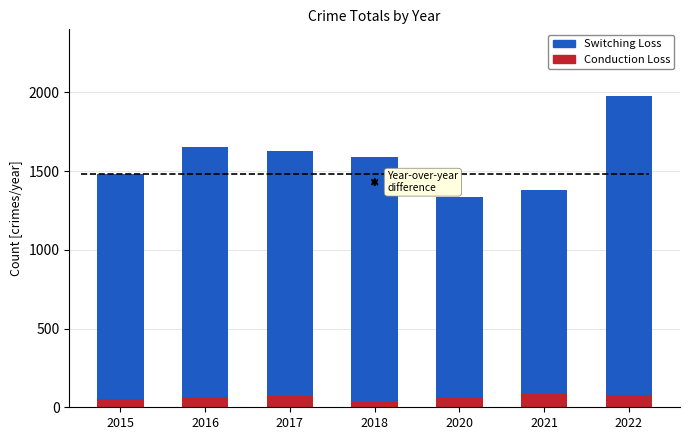

The Conduction Loss series shows 43 at 2018. True or false?

True